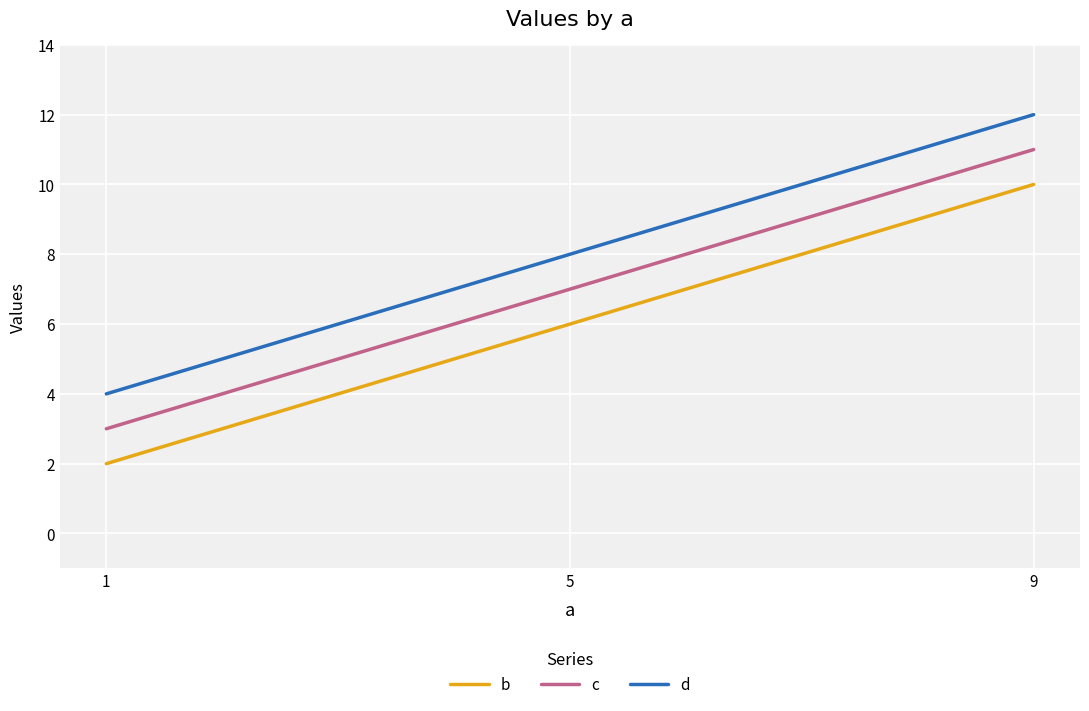

At 1, list the series in order from largest to smallest.

d, c, b